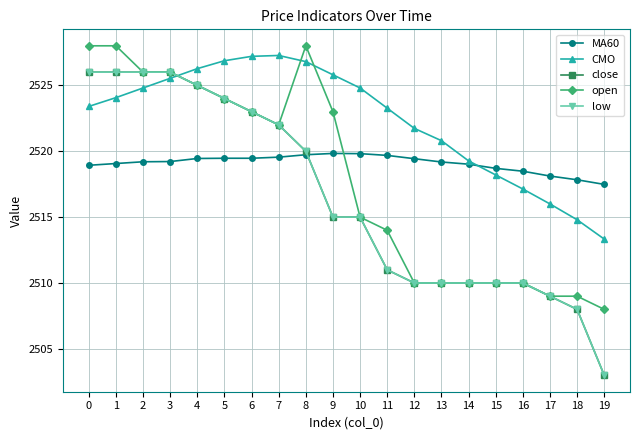

What is the value of the close point at the 16th from the left?

2510.0